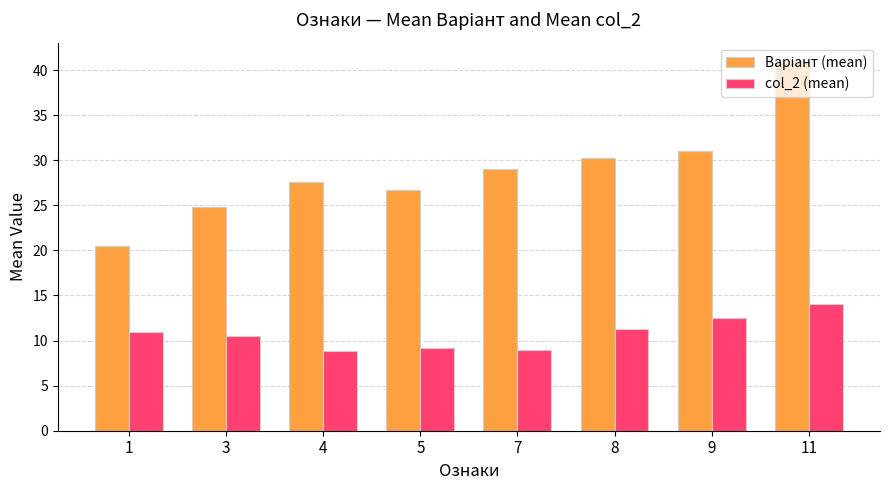

At which category is the sum across all series the highest?

11